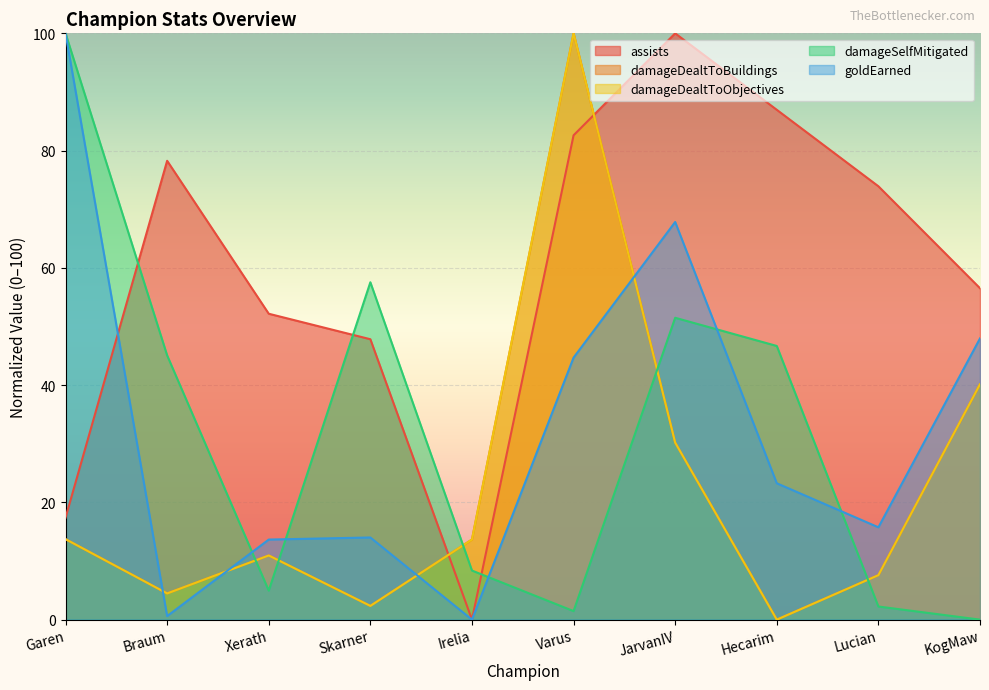

Reading right to left, list all the values displayed in this chart.

assists: 56.5	73.9	87.0	100.0	82.6	0.0	47.8	52.2	78.3	17.4
damageDealtToBuildings: 40.1	7.6	0.0	30.2	100.0	13.7	2.3	10.9	4.5	13.7
damageDealtToObjectives: 40.1	7.6	0.0	30.2	100.0	13.7	2.3	10.9	4.5	13.7
damageSelfMitigated: 0.0	2.2	46.7	51.5	1.5	8.4	57.5	4.9	45.1	100.0
goldEarned: 48.0	15.7	23.3	67.8	44.7	0.0	14.0	13.7	0.6	100.0